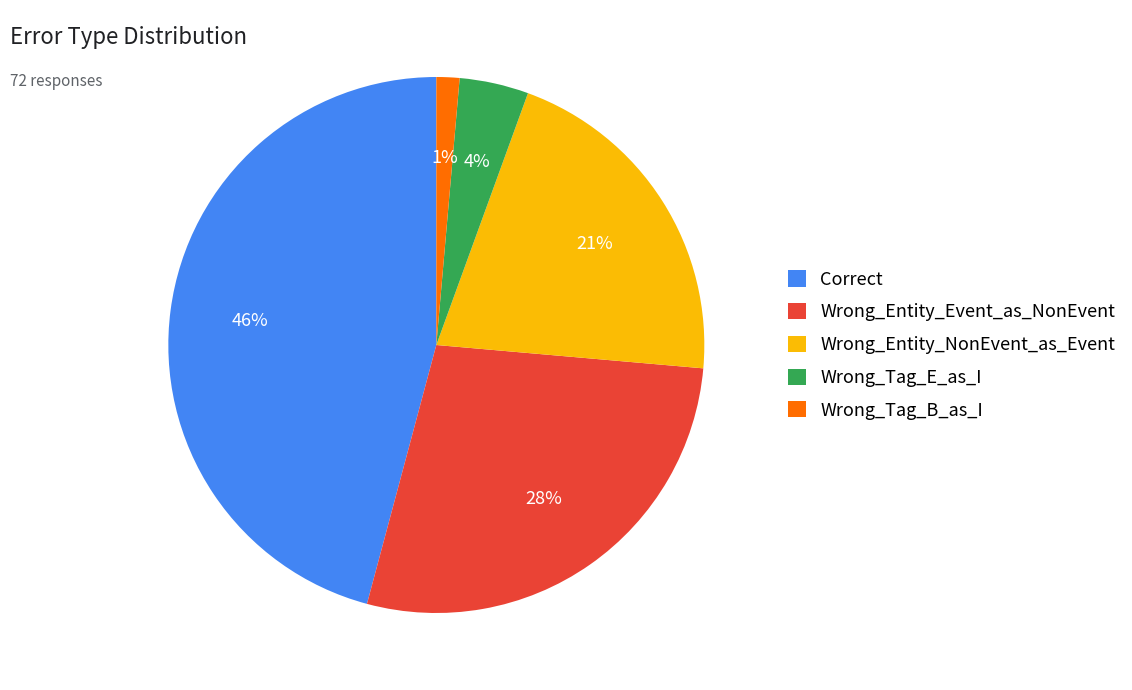

Is there any slice that represents more than half of the pie?

No